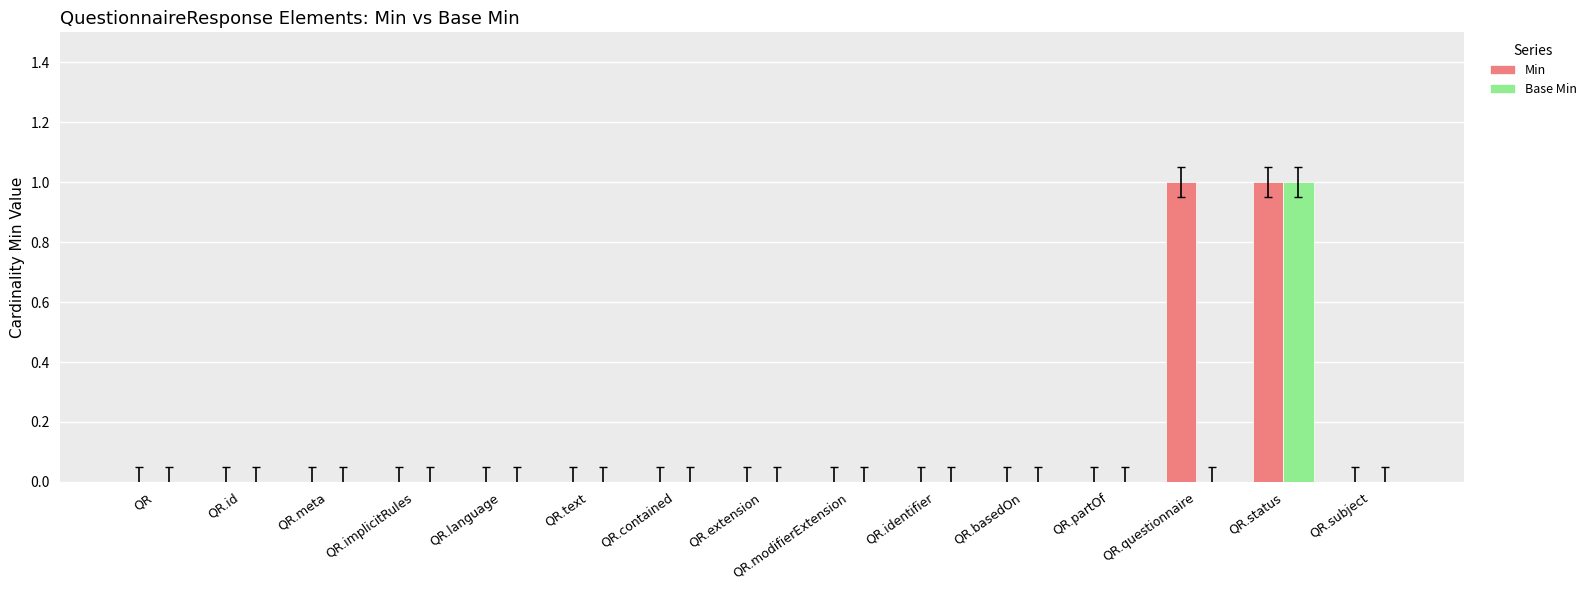

Does the chart contain stacked bars?

No